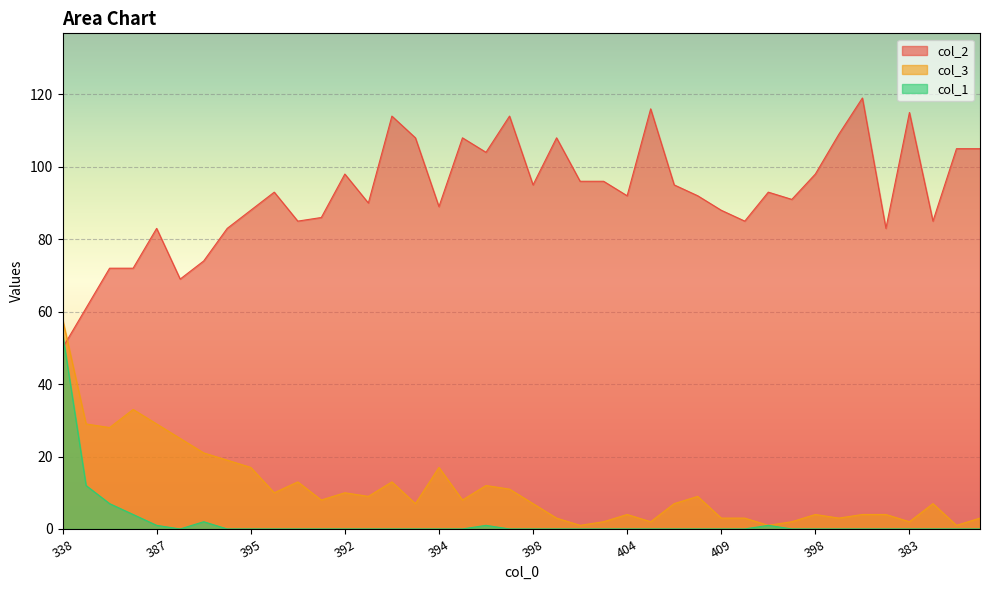

Reading left to right, list all the values displayed in this chart.

col_2: 50	61	72	72	83	69	74	83	88	93	85	86	98	90	114	108	89	108	104	114	95	108	96	96	92	116	95	92	88	85	93	91	98	109	119	83	115	85	105	105
col_3: 58	29	28	33	29	25	21	19	17	10	13	8	10	9	13	7	17	8	12	11	7	3	1	2	4	2	7	9	3	3	1	2	4	3	4	4	2	7	1	3
col_1: 54	12	7	4	1	0	2	0	0	0	0	0	0	0	0	0	0	0	1	0	0	0	0	0	0	0	0	0	0	0	1	0	0	0	0	0	0	0	0	0